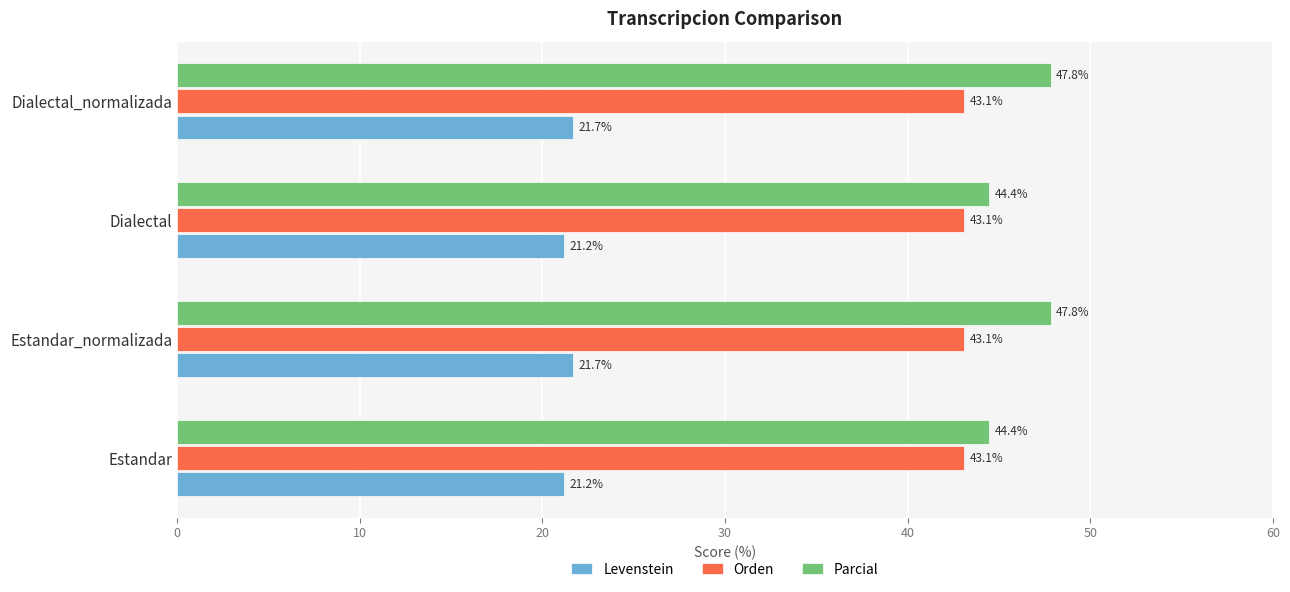

What is the sum of all Parcial values?

184.5